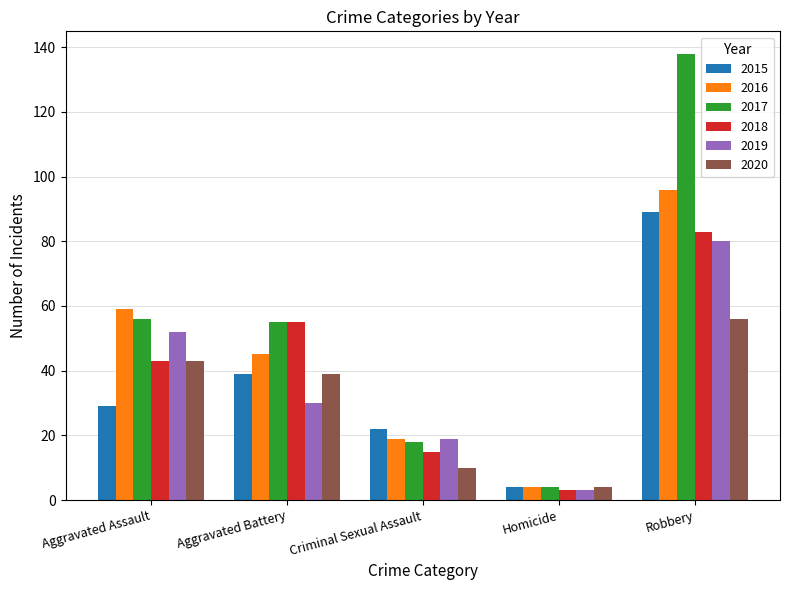

Which category has the highest value across all series?

Robbery